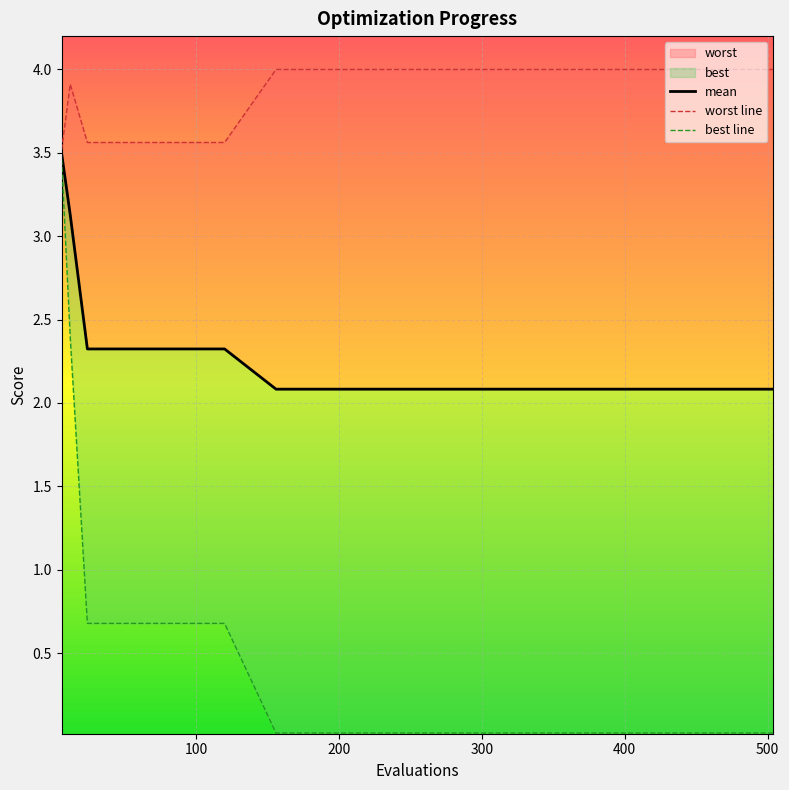

What is the sum of all best line values?

8.8